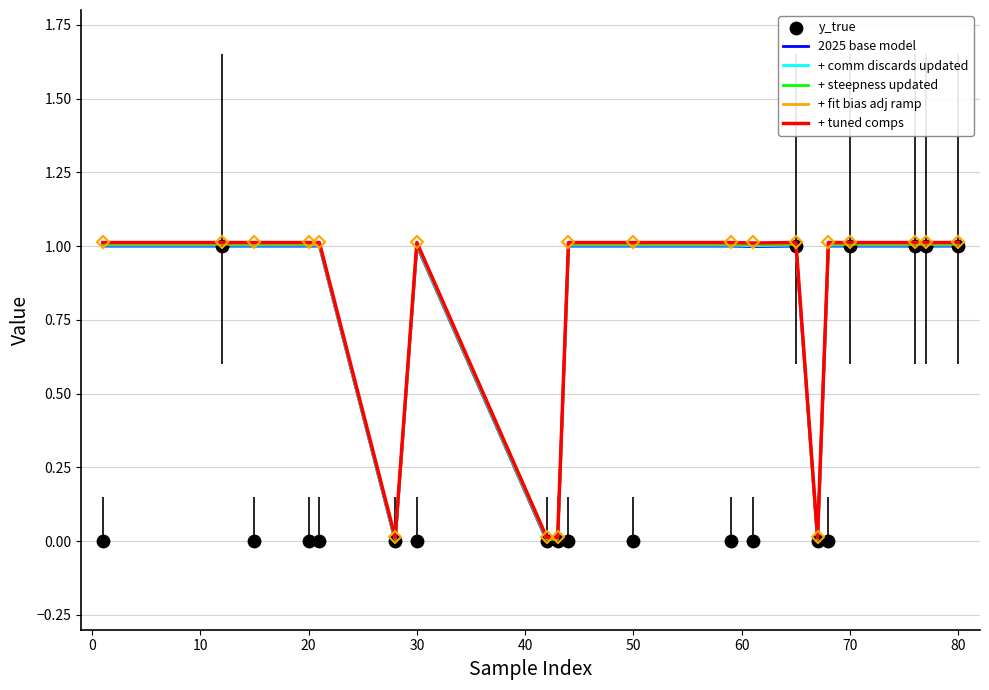

At how many categories does at least one series exceed 0?

20